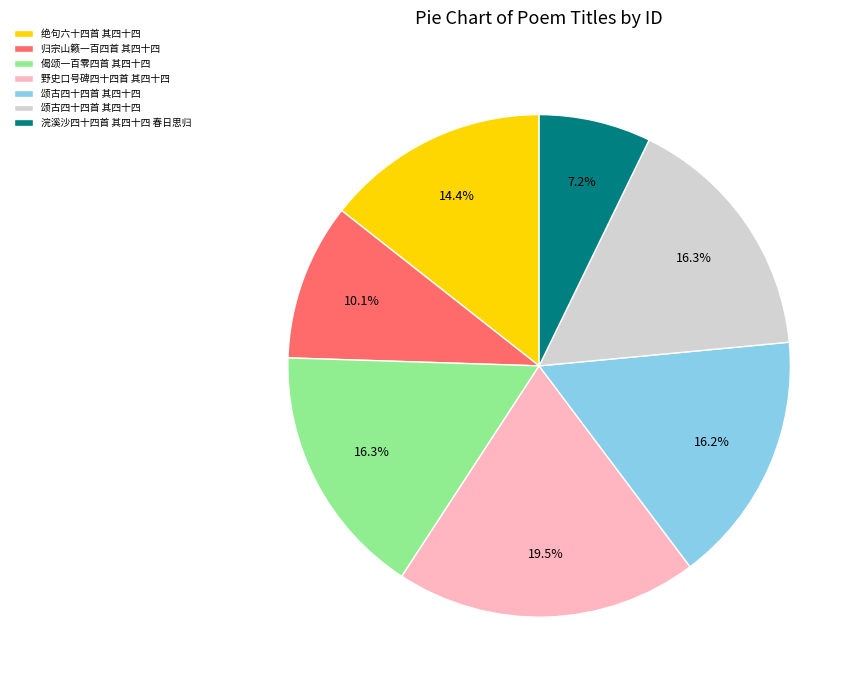

Does any single category account for the majority?

No